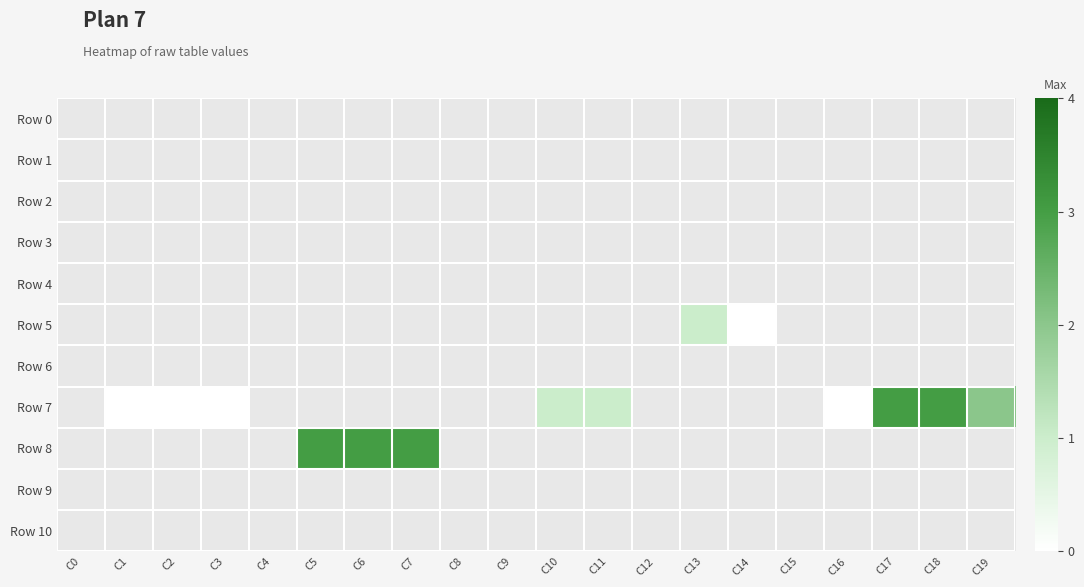

Is the value of Row 9 at C6 greater than the value of Row 1 at C2?

No